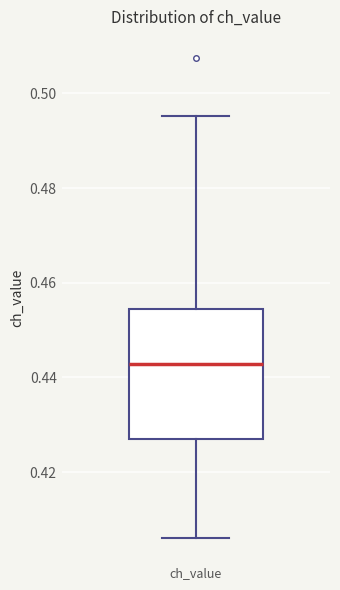

Transcribe this box plot: give where the median line is, the range the box spans, and where the two whiskers end, as read against the y-axis. The values are not printed on the chart, so give them approximately, as read against the axis.

median 0.442, box 0.426 to 0.454, whiskers 0.406 to 0.496